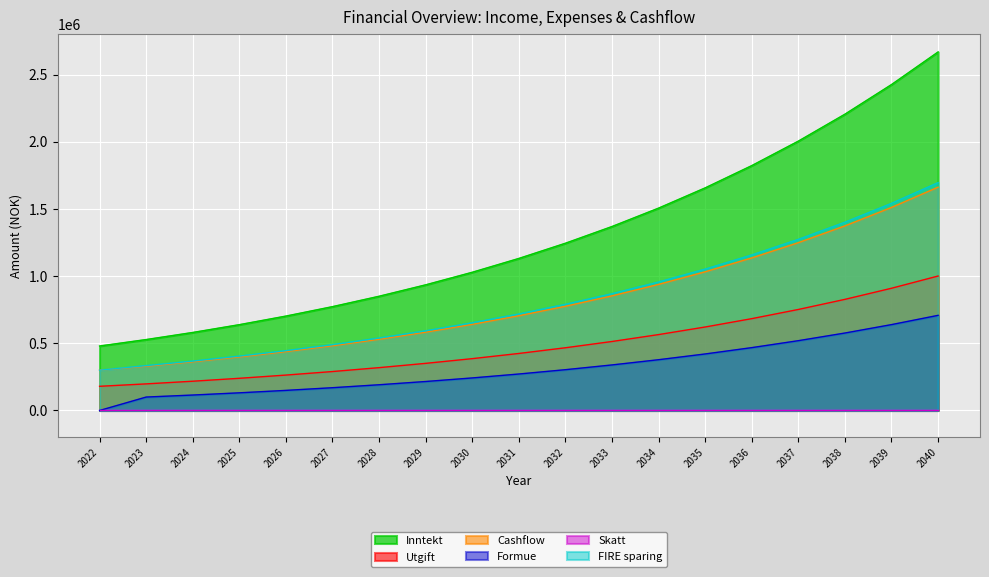

What is the minimum value for Utgift?

180000